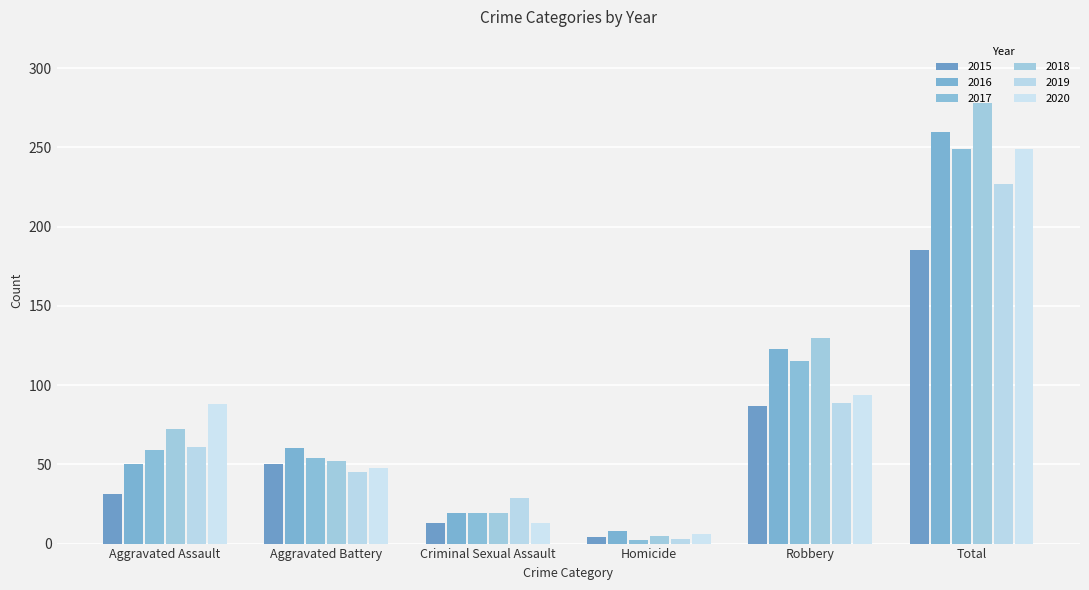

The 2018 series shows 130 at Robbery. True or false?

True